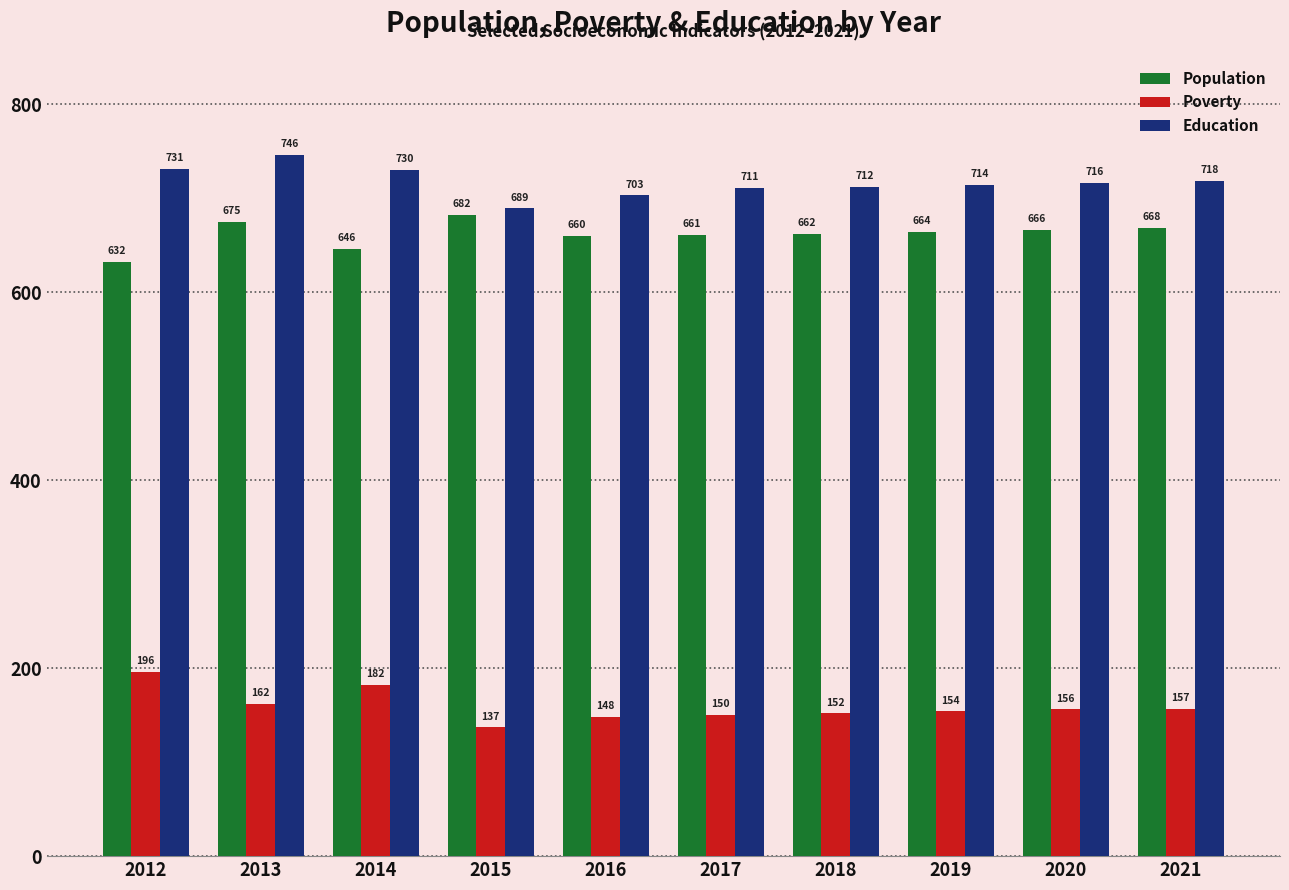

Which category has the lowest value in the Poverty series?

2015